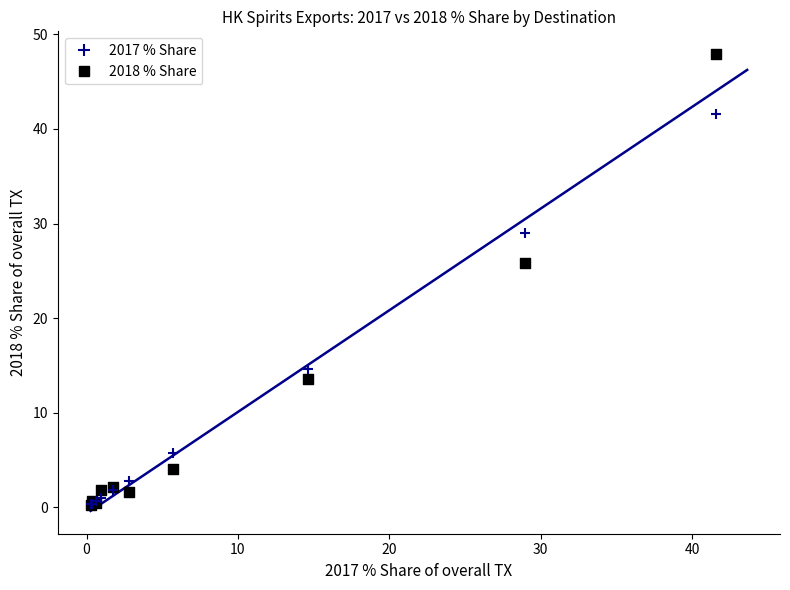

Across all series, what Y value is closest to 24?

25.8